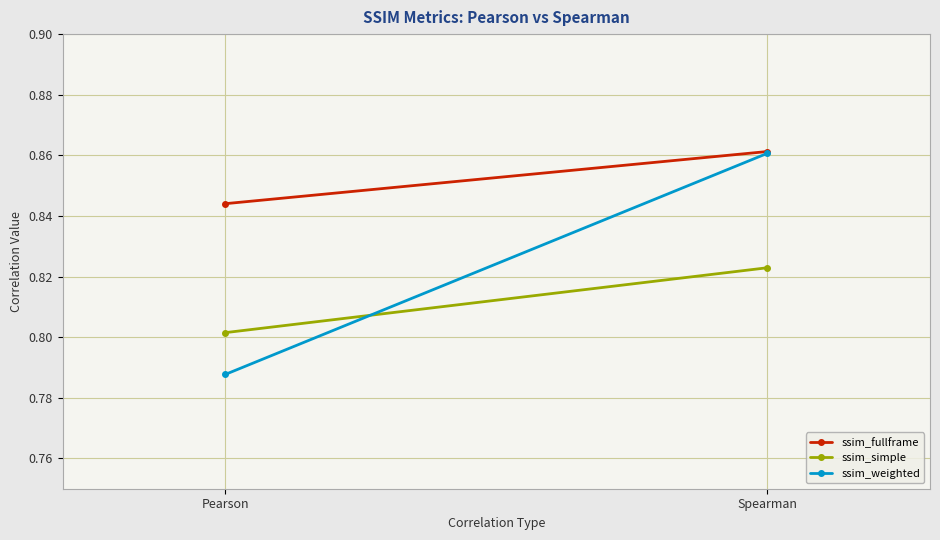

Rank the series at Pearson from lowest to highest value.

ssim_weighted, ssim_simple, ssim_fullframe